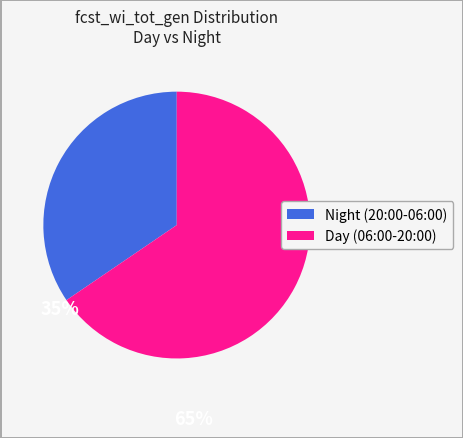

Does any single category account for the majority?

Yes